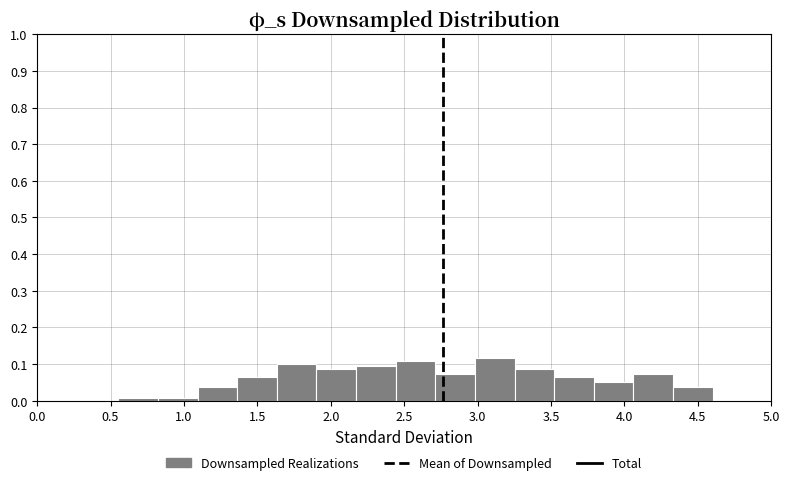

How tall is the bar that spans 2.70 to 3.00 on the x-axis? Neither the bar edges nor the heights are printed on the chart, so give them approximately, as read against the axes.

0.07